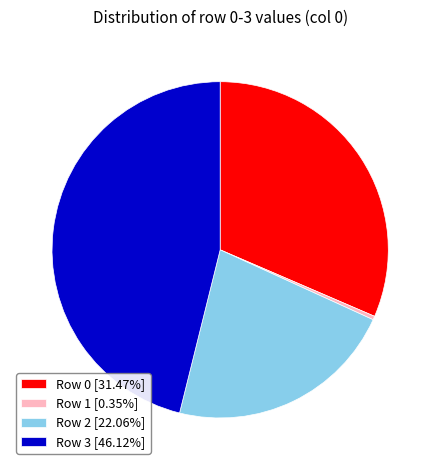

Do Row 0 [31.47%] and Row 3 [46.12%] together represent more than half of the pie?

Yes